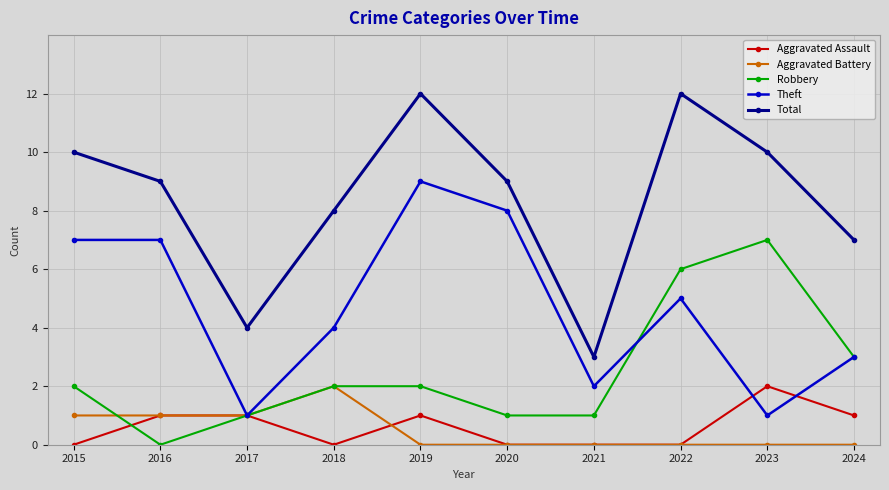

How many data points in Theft are less than 5?

5